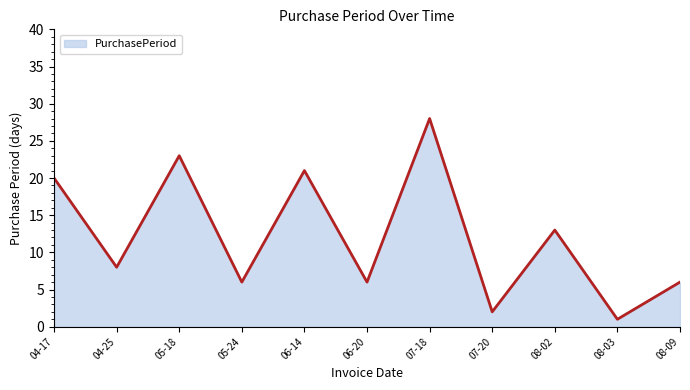

Which category has the lowest value across all series?

08-03